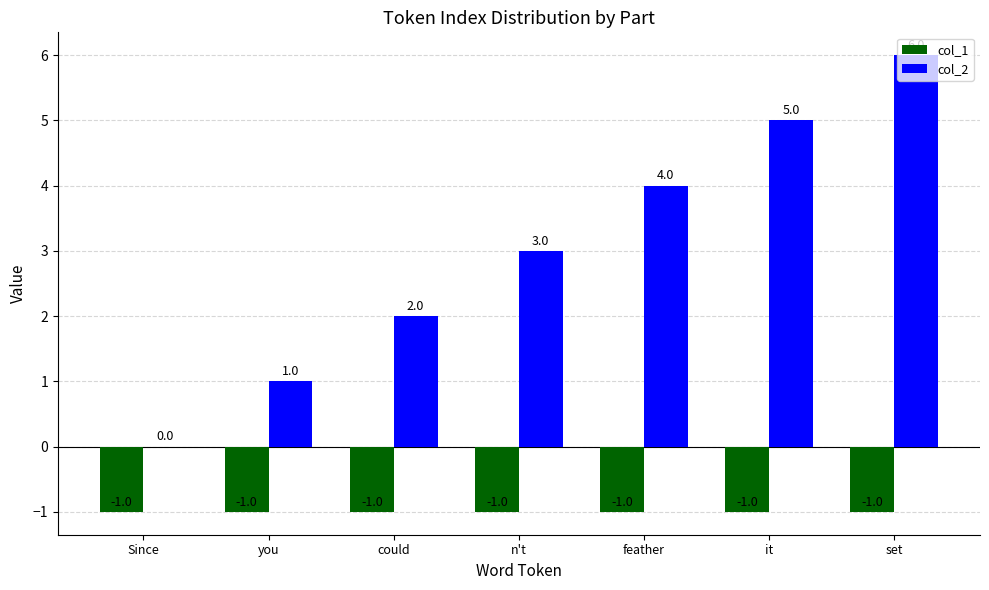

Between Since and it, which series saw the biggest shift?

col_2